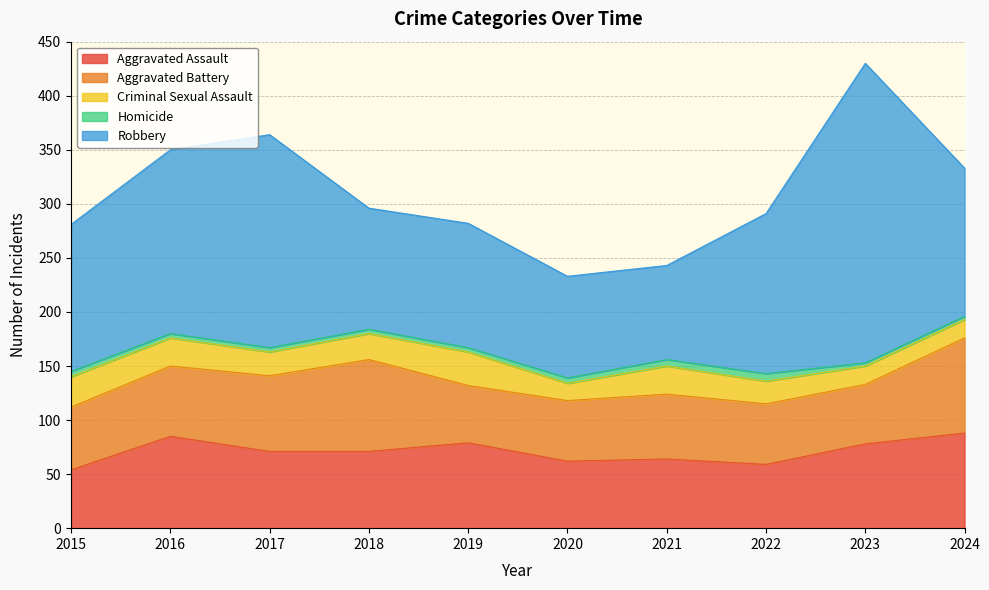

What is the difference between the Aggravated Battery values at 2020 and 2018?

29